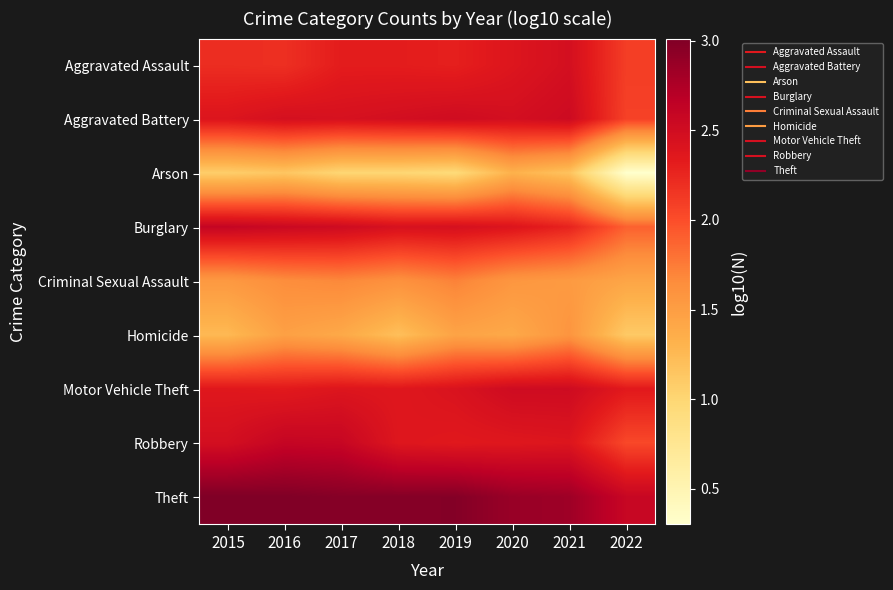

Reading left to right, transcribe all the data shown in this chart.

Aggravated Assault: 2015=2.2	2016=2.2	2017=2.3	2018=2.3	2019=2.3	2020=2.4	2021=2.5	2022=2.1
Aggravated Battery: 2015=2.4	2016=2.5	2017=2.4	2018=2.5	2019=2.5	2020=2.5	2021=2.5	2022=2.1
Arson: 2015=1.1	2016=1.1	2017=1.0	2018=1.0	2019=1.0	2020=1.3	2021=1.2	2022=0.3
Burglary: 2015=2.6	2016=2.5	2017=2.5	2018=2.4	2019=2.5	2020=2.4	2021=2.3	2022=1.9
Criminal Sexual Assault: 2015=1.5	2016=1.6	2017=1.7	2018=1.6	2019=1.7	2020=1.6	2021=1.5	2022=1.4
Homicide: 2015=1.3	2016=1.5	2017=1.4	2018=1.2	2019=1.4	2020=1.4	2021=1.6	2022=1.1
Motor Vehicle Theft: 2015=2.4	2016=2.3	2017=2.4	2018=2.4	2019=2.4	2020=2.5	2021=2.5	2022=2.3
Robbery: 2015=2.5	2016=2.6	2017=2.6	2018=2.4	2019=2.4	2020=2.4	2021=2.4	2022=2.0
Theft: 2015=3.0	2016=3.0	2017=3.0	2018=3.0	2019=3.0	2020=2.9	2021=2.8	2022=2.6